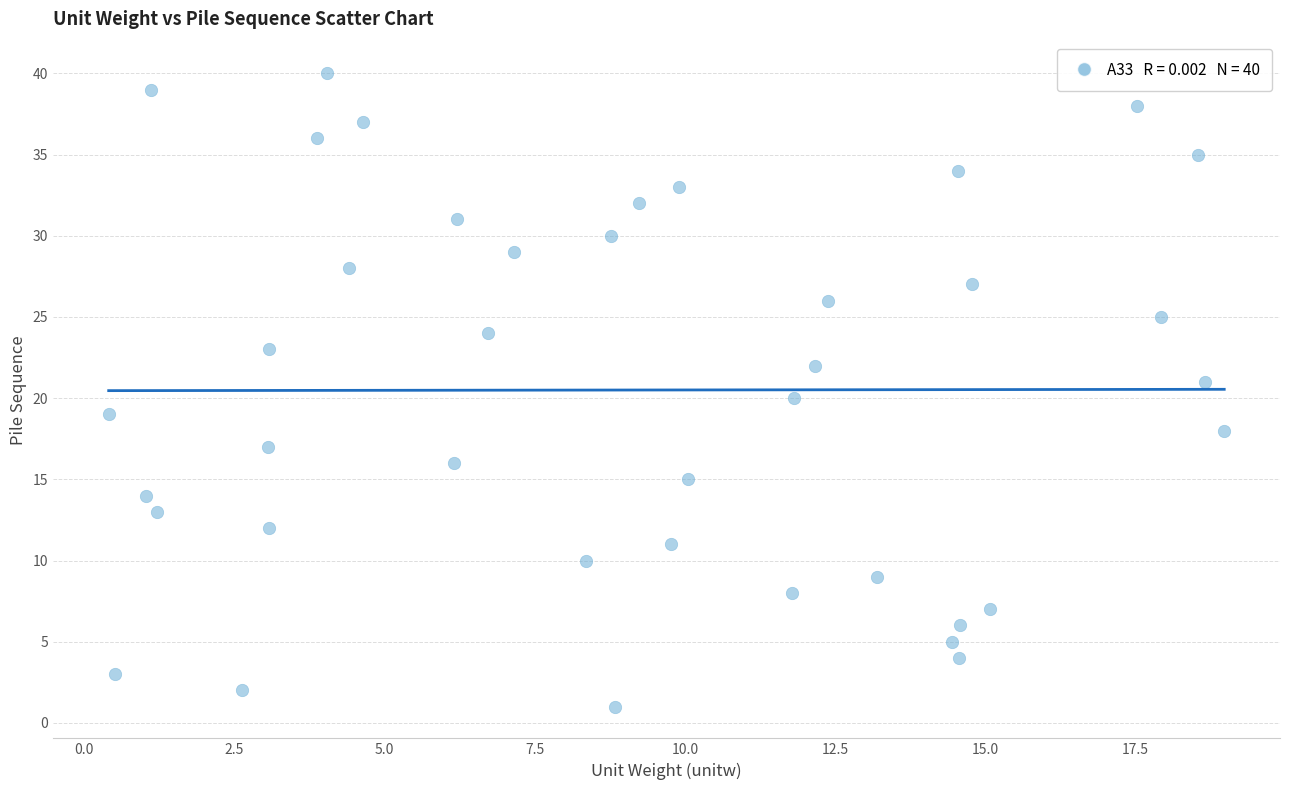

What is the range of Y values (max minus min)?

39